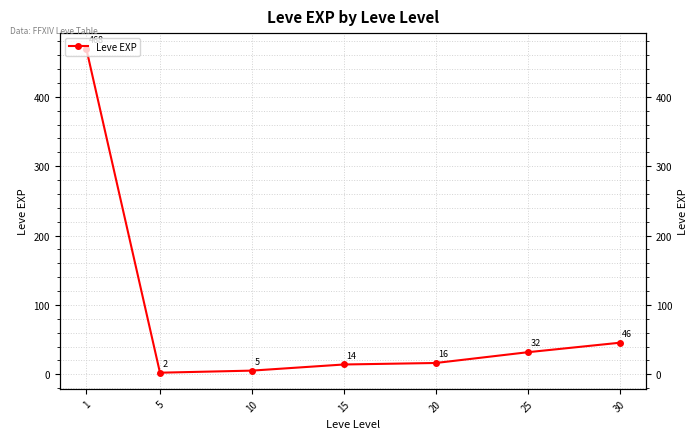

What is the maximum value shown in the chart?

468.5